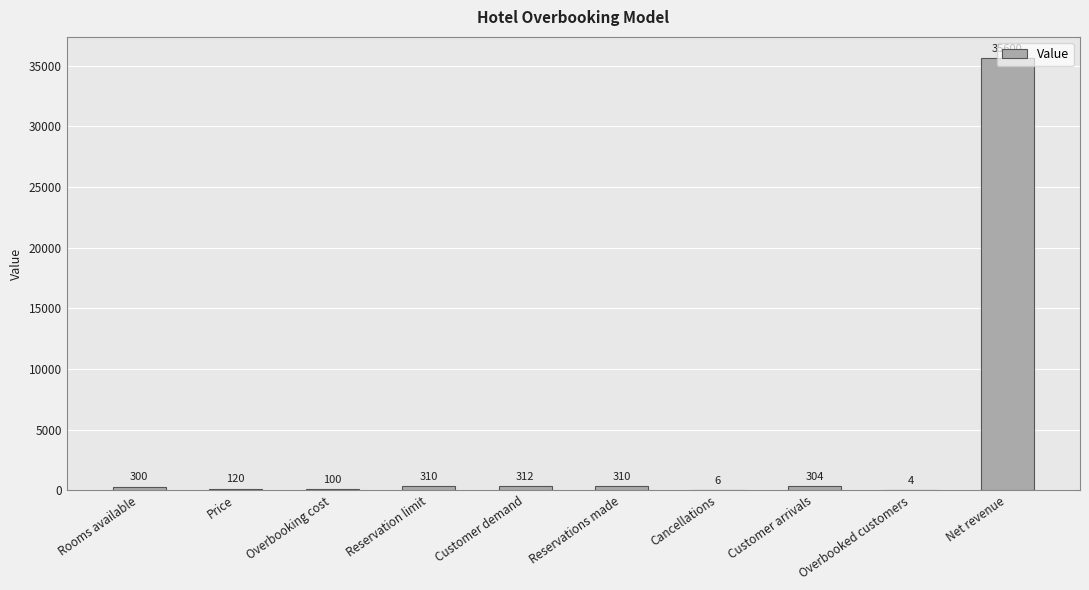

What is the ratio of the value at Price to the value at Reservation limit?

0.4